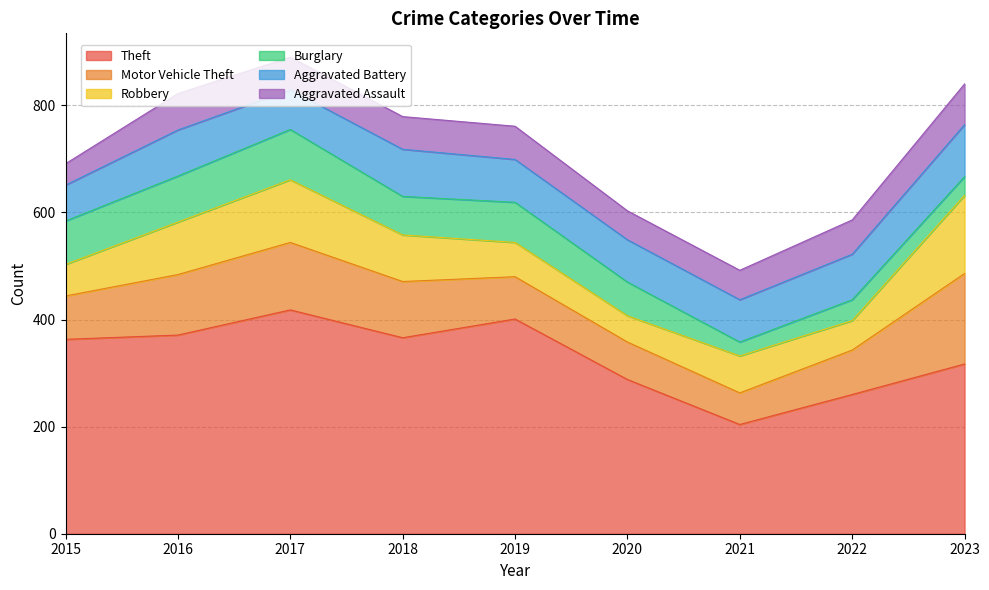

How many intersections are there between Aggravated Battery and Motor Vehicle Theft?

2